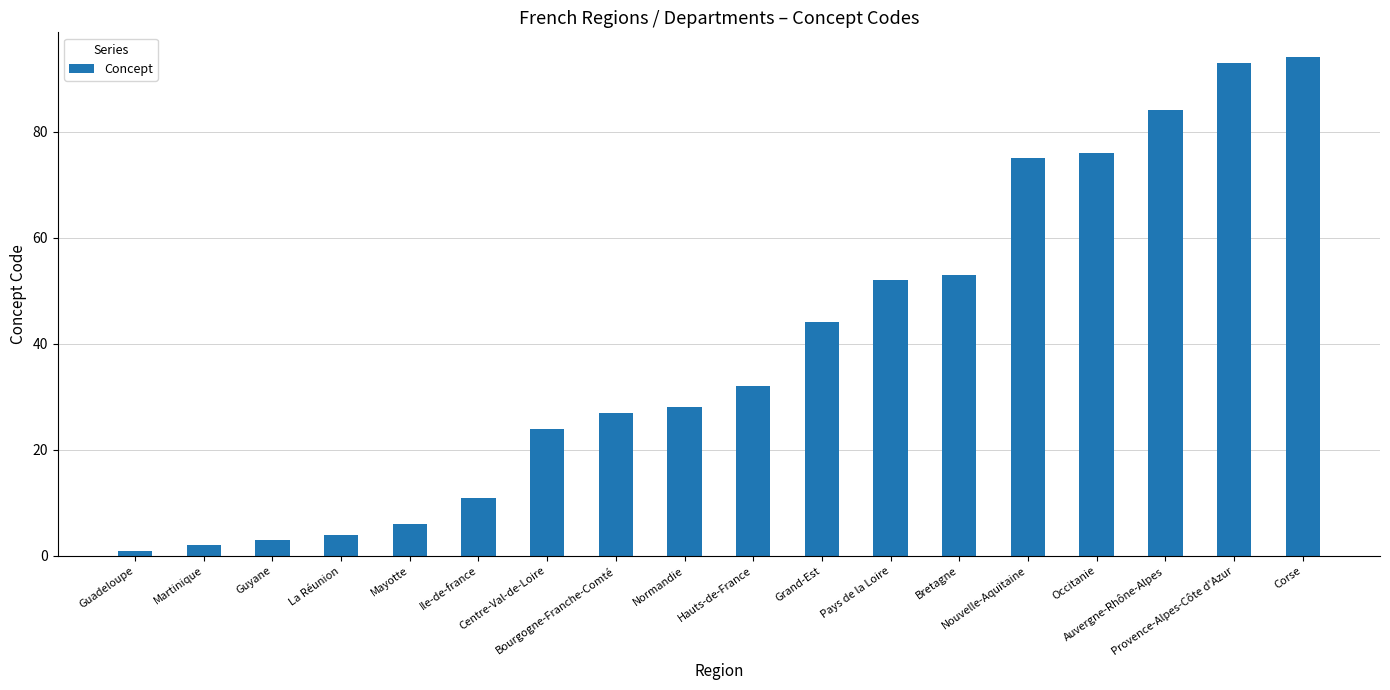

What is the maximum value shown in the chart?

94